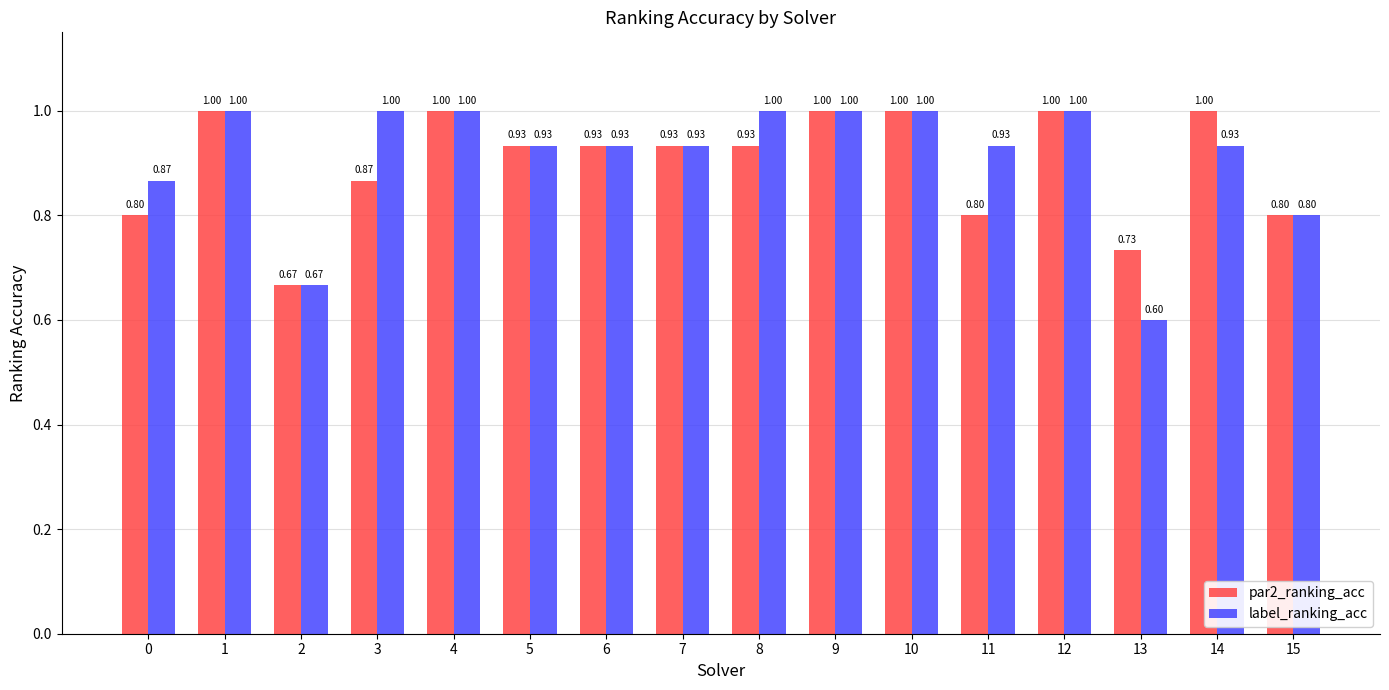

Rank the series at 14 from highest to lowest value.

par2_ranking_acc, label_ranking_acc